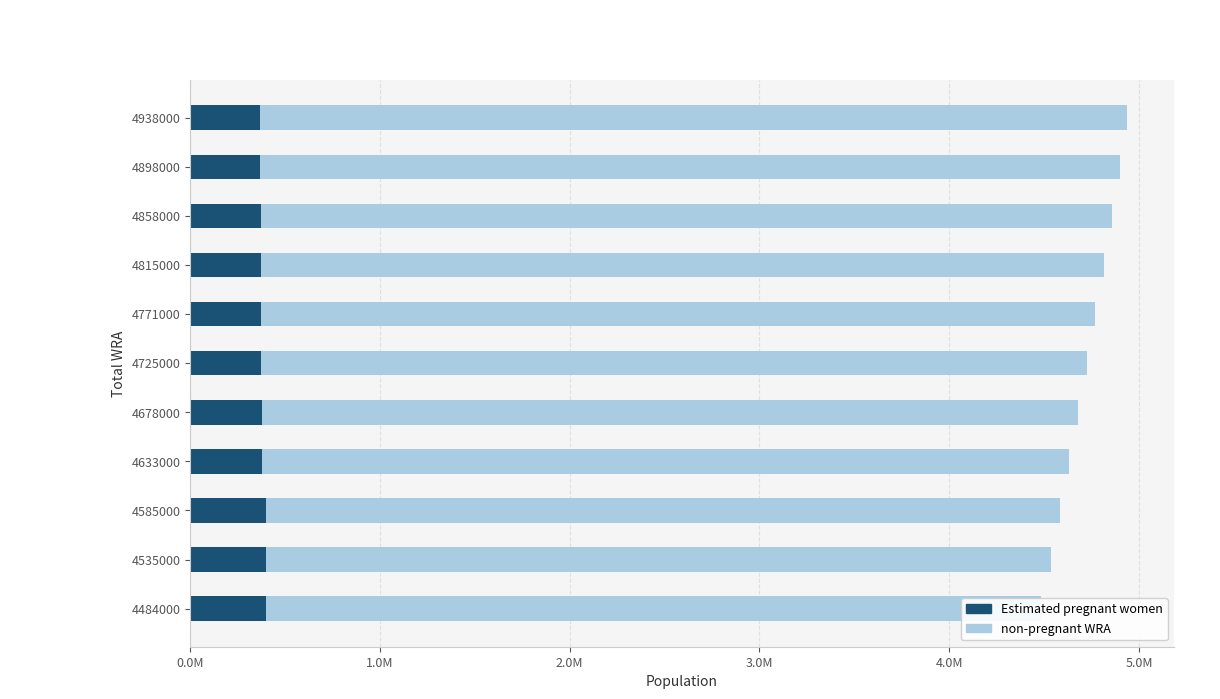

Reading left to right, list all the values displayed in this chart.

Estimated pregnant women: 398362.8	401328.2	401273.7	378334.9	377101.8	375638.3	374724.7	373643.8	372358.4	370891.2	369263.6
non-pregnant WRA: 4085637.2	4133671.8	4183726.3	4254665.1	4300898.2	4349361.7	4396275.3	4441356.2	4485641.6	4527108.8	4568736.4